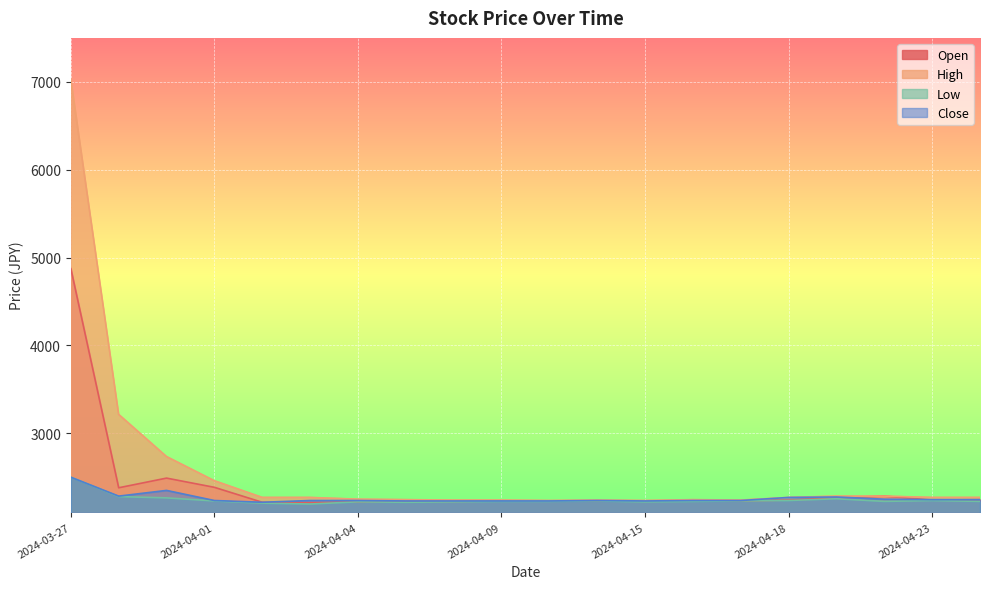

Between 2024-04-19 and 2024-04-24, which is larger?

2024-04-19